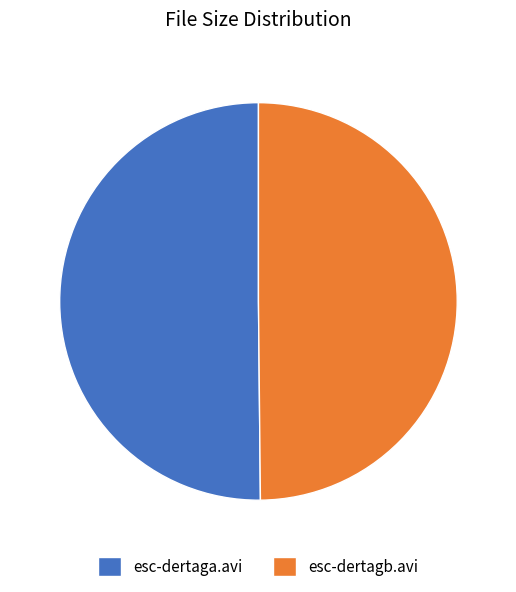

Is the sum of esc-dertagb.avi and esc-dertaga.avi greater than half?

Yes